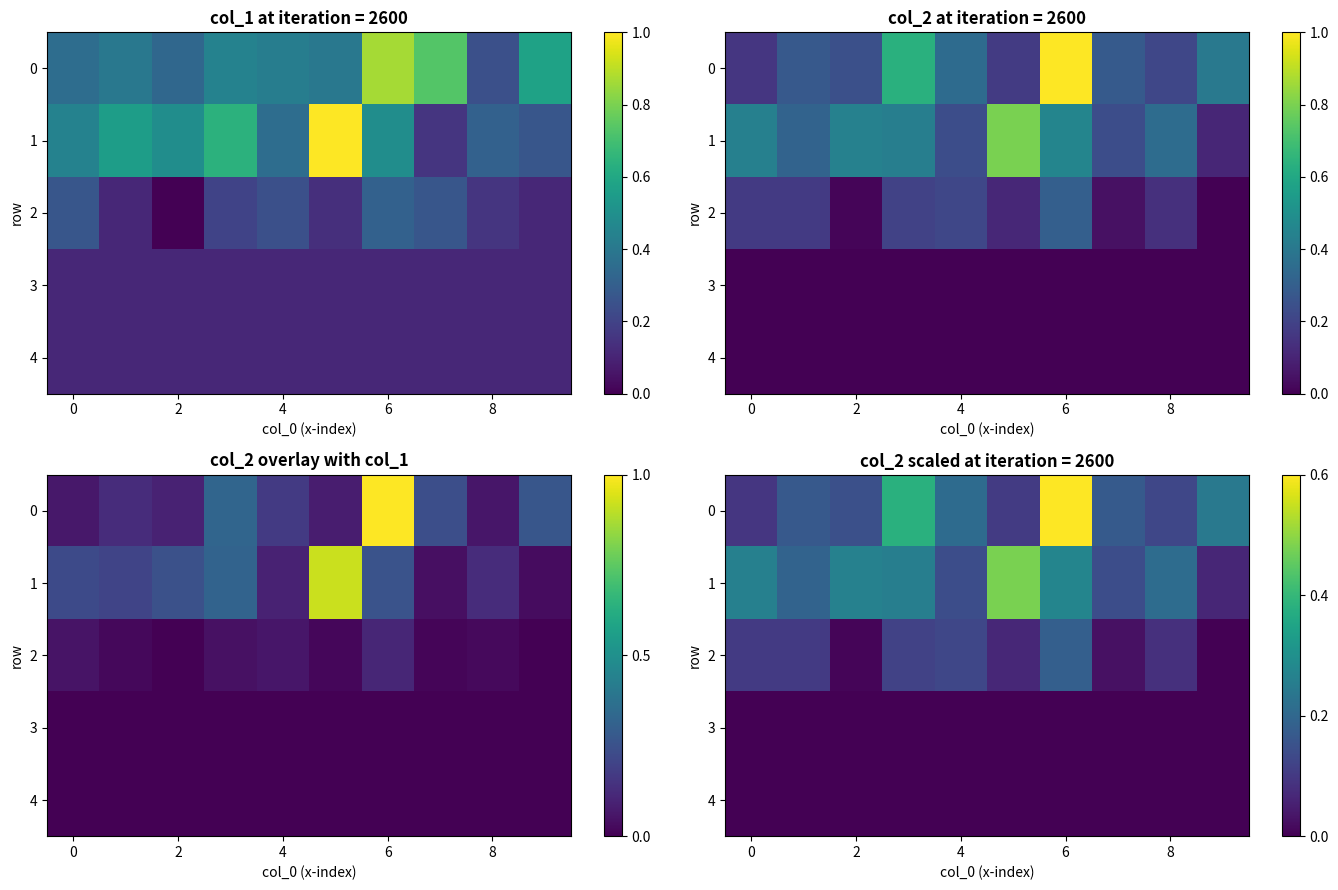

Rank the series at 0 from highest to lowest value.

1, 2, 0, 3, 4